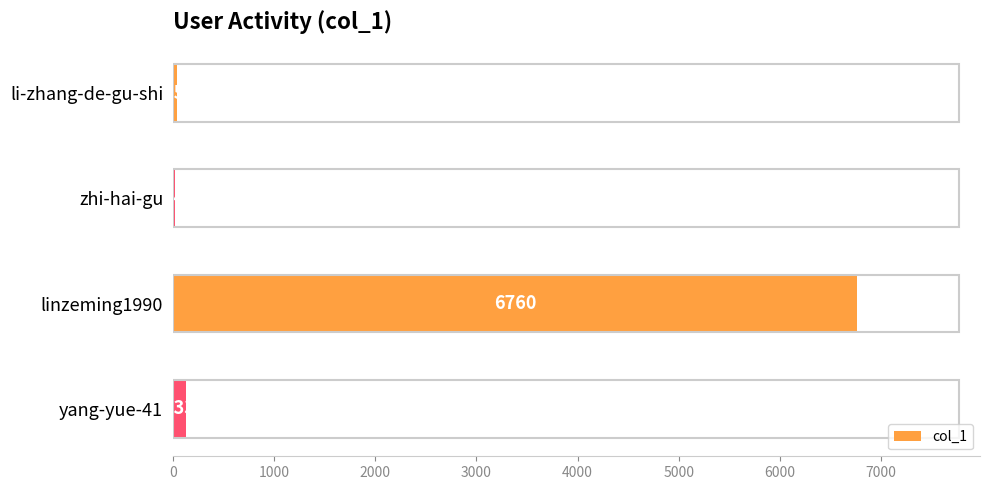

What is the change in value from zhi-hai-gu to yang-yue-41?

+109